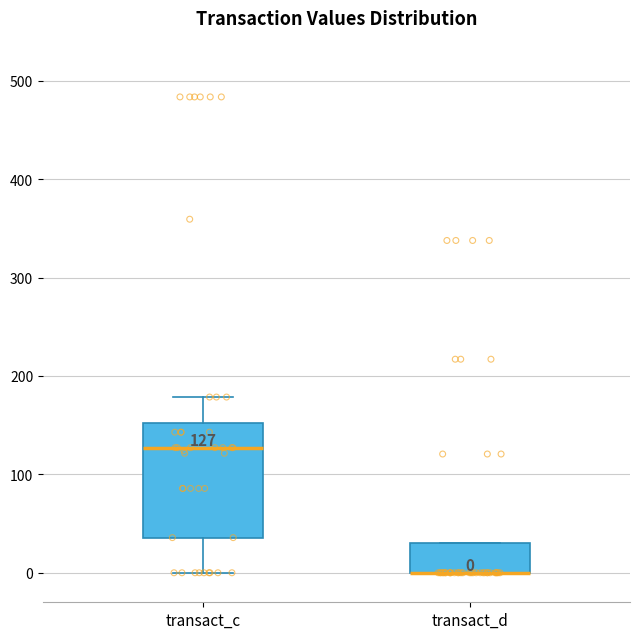

Comparing the boxes themselves (not the whiskers), which one is the tallest?

transact_c